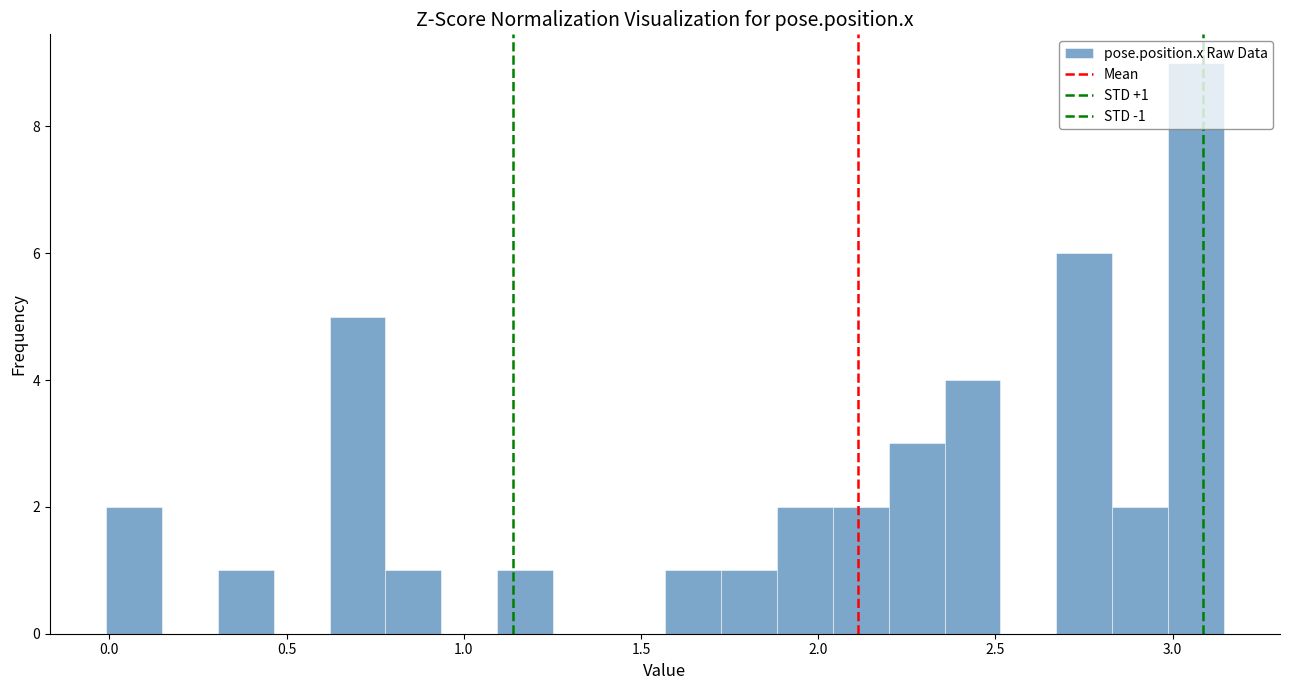

Around what value on the x-axis is the tallest bar? Give the approximate position of its centre, as read against the axis.

3.05